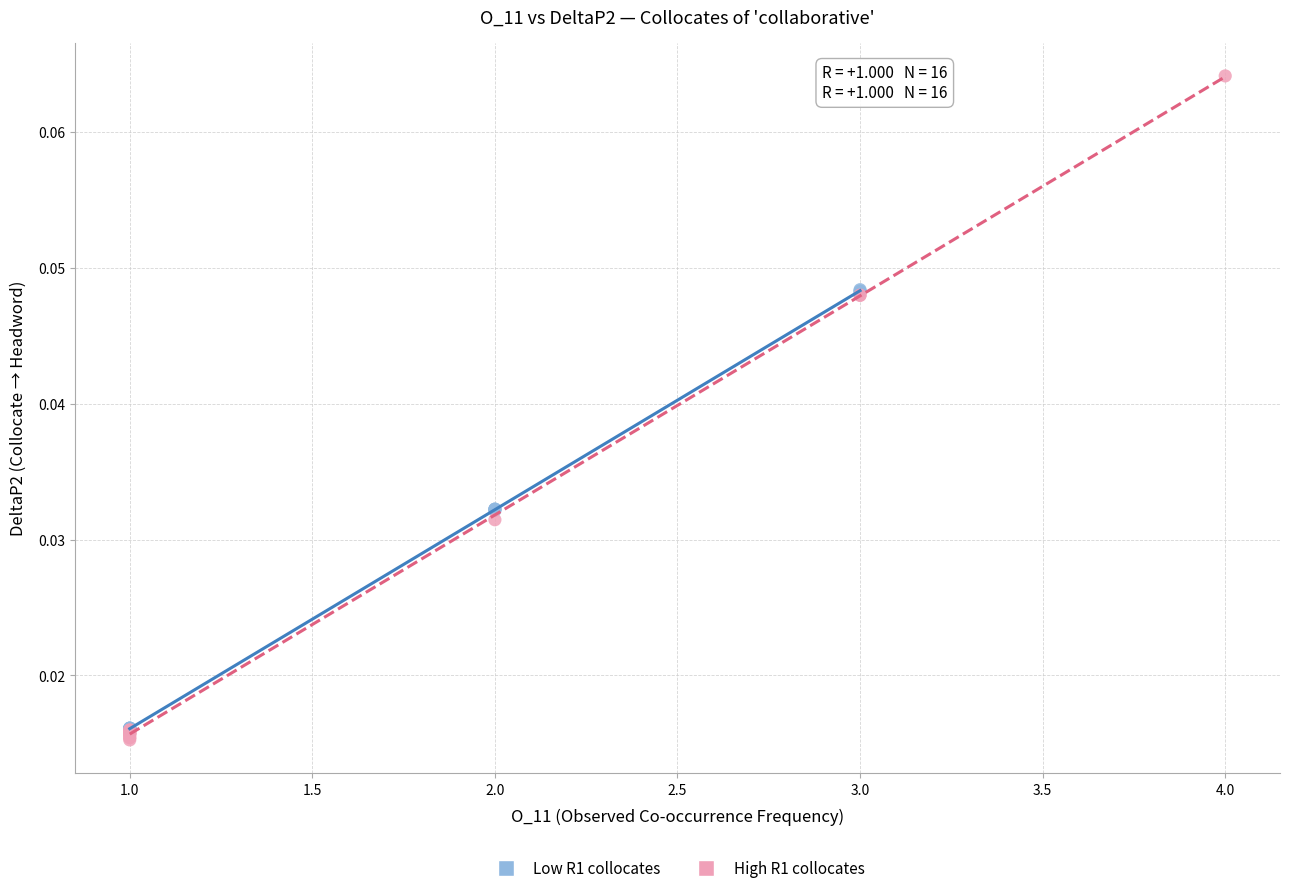

Which series has the largest Y range (max minus min)?

High R1 collocates